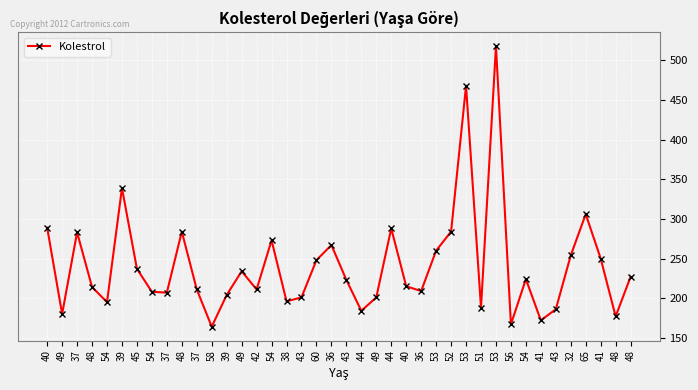

Rank the categories by value from lowest to highest.

58, 56, 41, 48, 49, 44, 43, 51, 54, 38, 43, 49, 39, 37, 54, 36, 37, 42, 48, 40, 43, 54, 48, 49, 45, 60, 41, 32, 53, 36, 54, 37, 48, 52, 44, 40, 65, 39, 53, 53